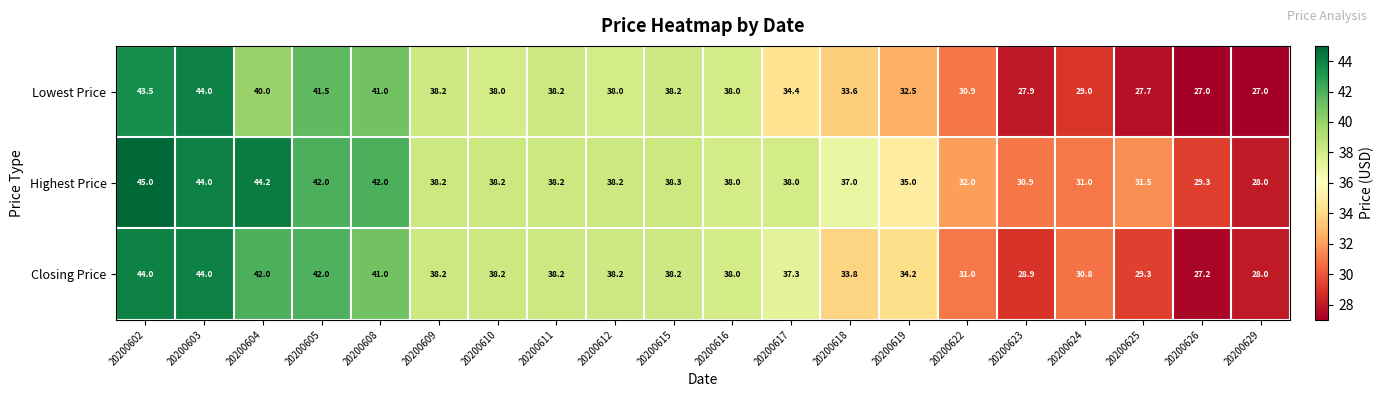

What is the difference between the maximum and second lowest values in the Lowest Price series?

17.0